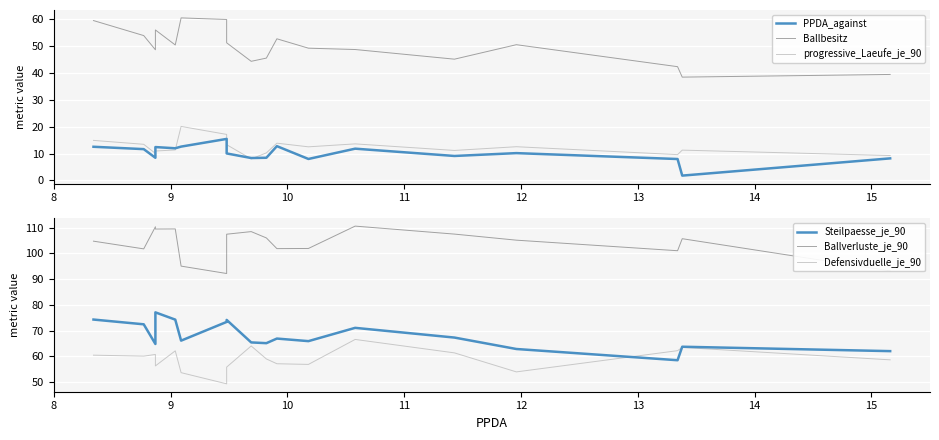

Which series has the largest total across all categories?

Ballverluste_je_90